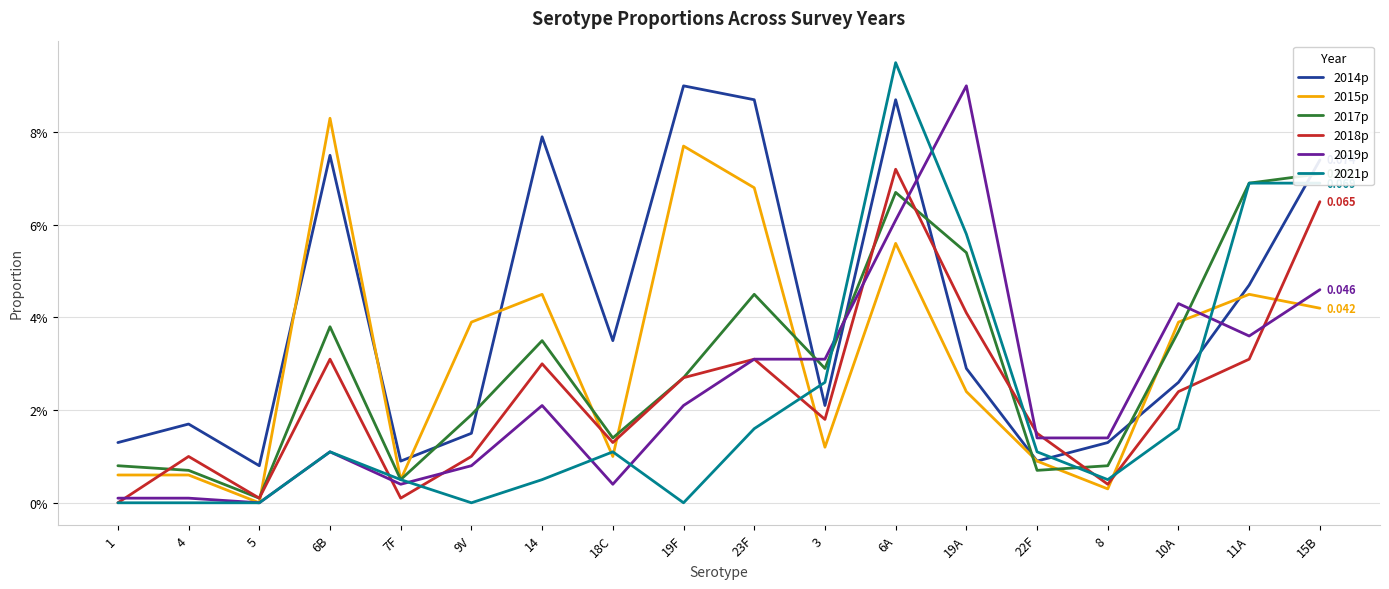

How many data points in 2018p are above 0?

17